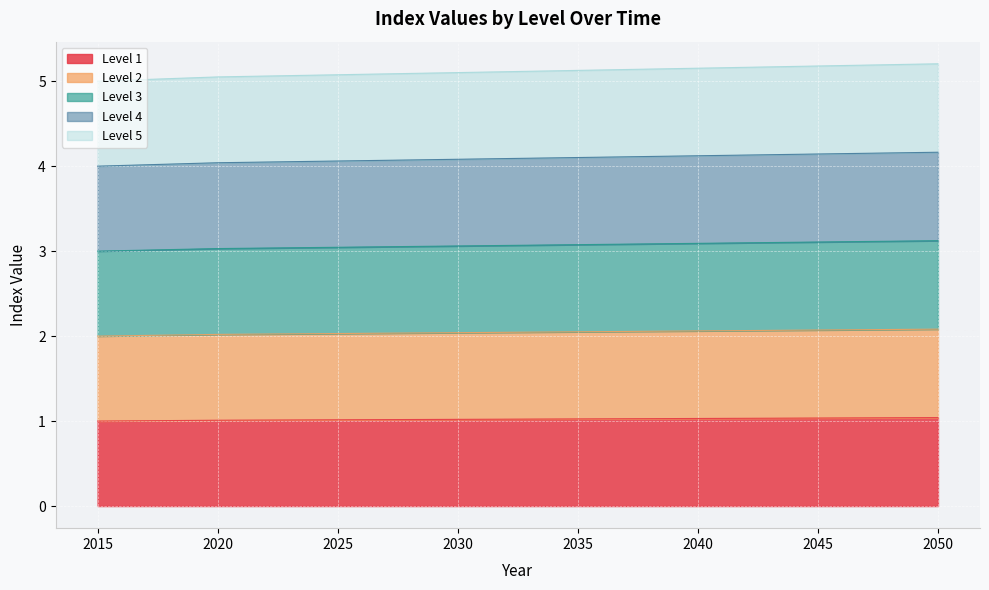

How many distinct data groups are displayed?

5